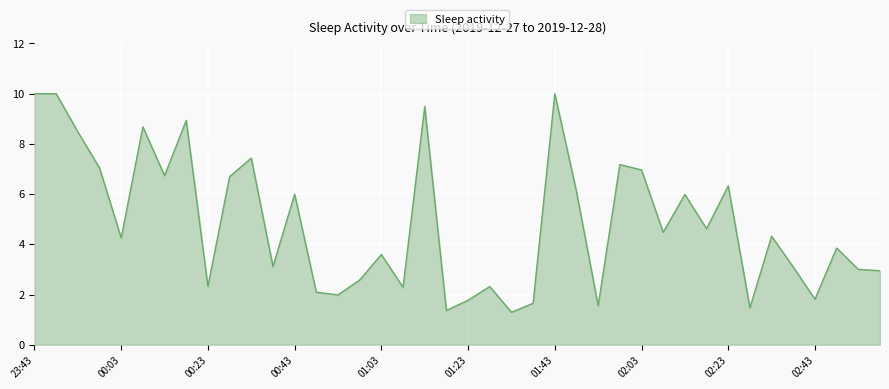

Count the number of values greater than 4.

21